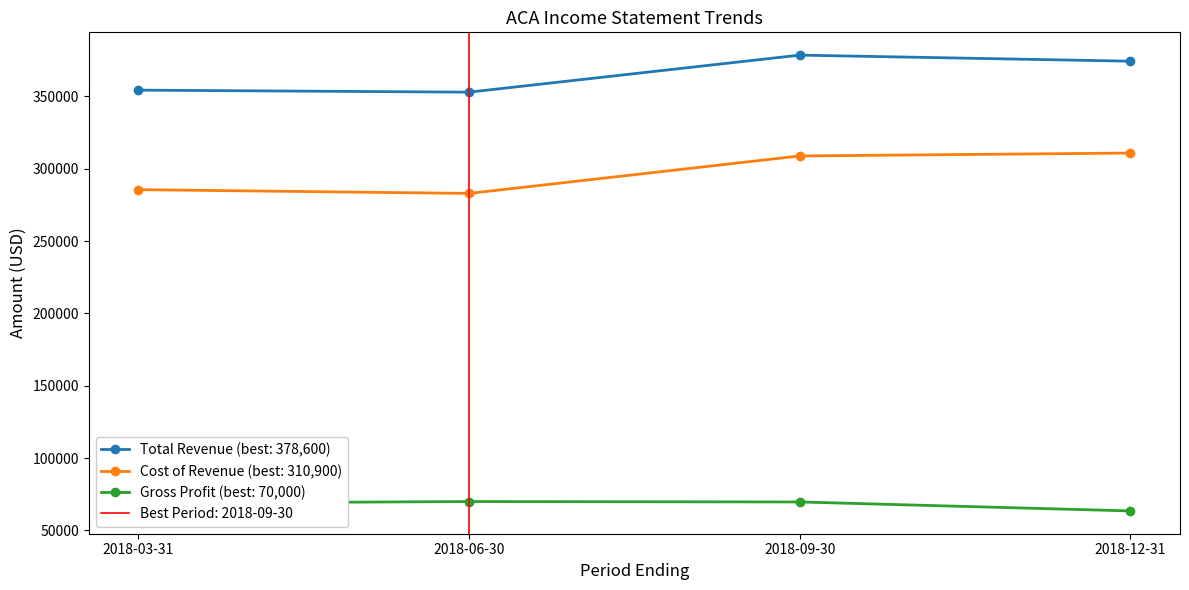

How many interior local peaks does the Total Revenue series have?

1